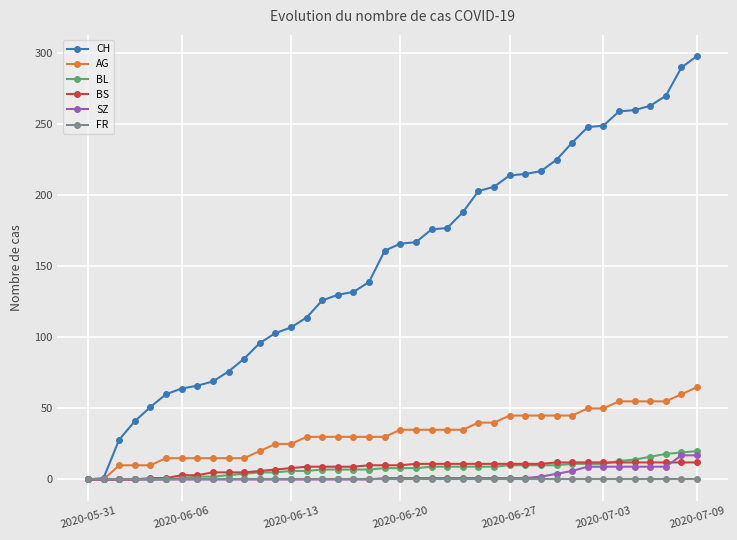

Which series has the largest total across all categories?

CH